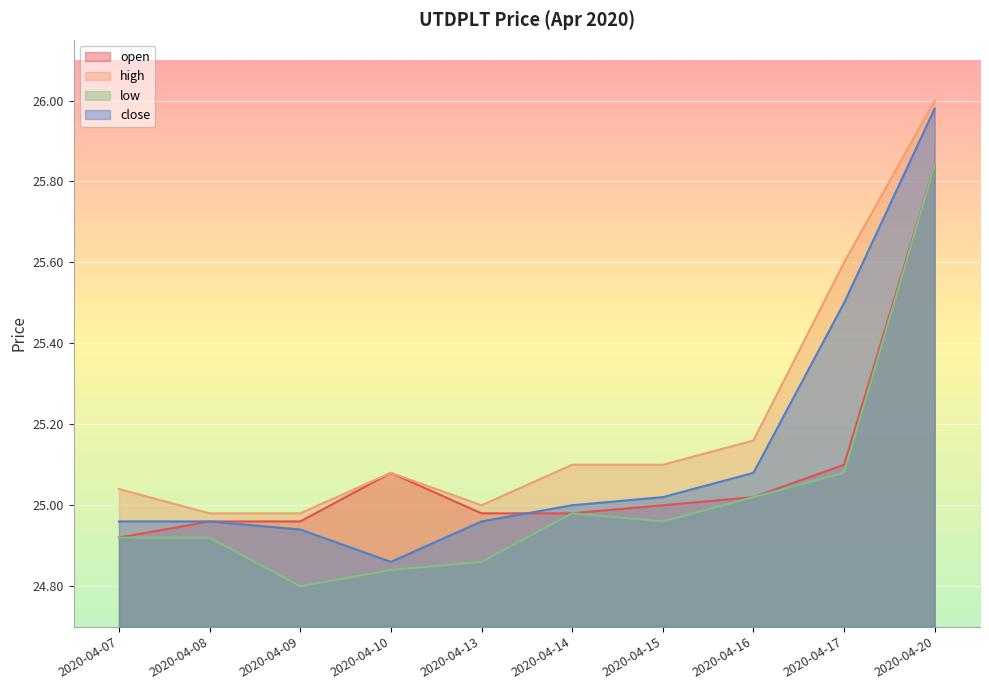

Count the number of categories in the chart.

10